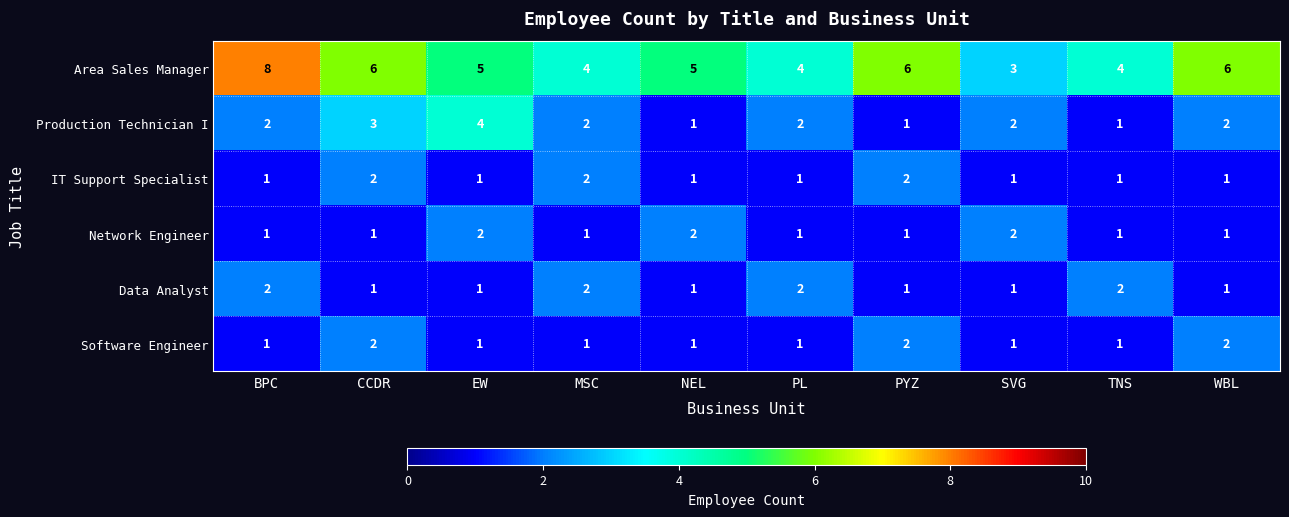

Which series has the largest range (max minus min)?

Area Sales Manager